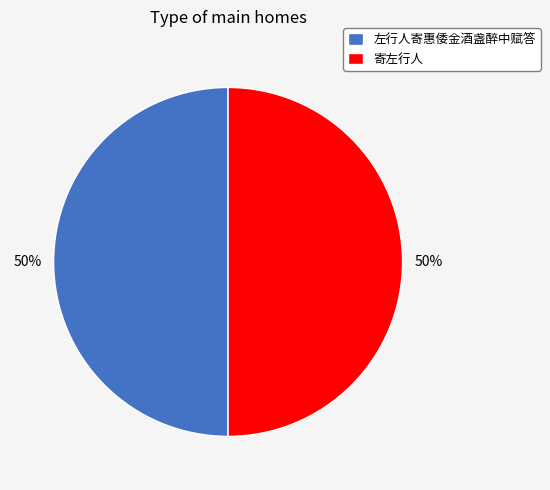

To the nearest percent, what portion does 左行人寄惠倭金酒盏醉中赋答 represent?

50%